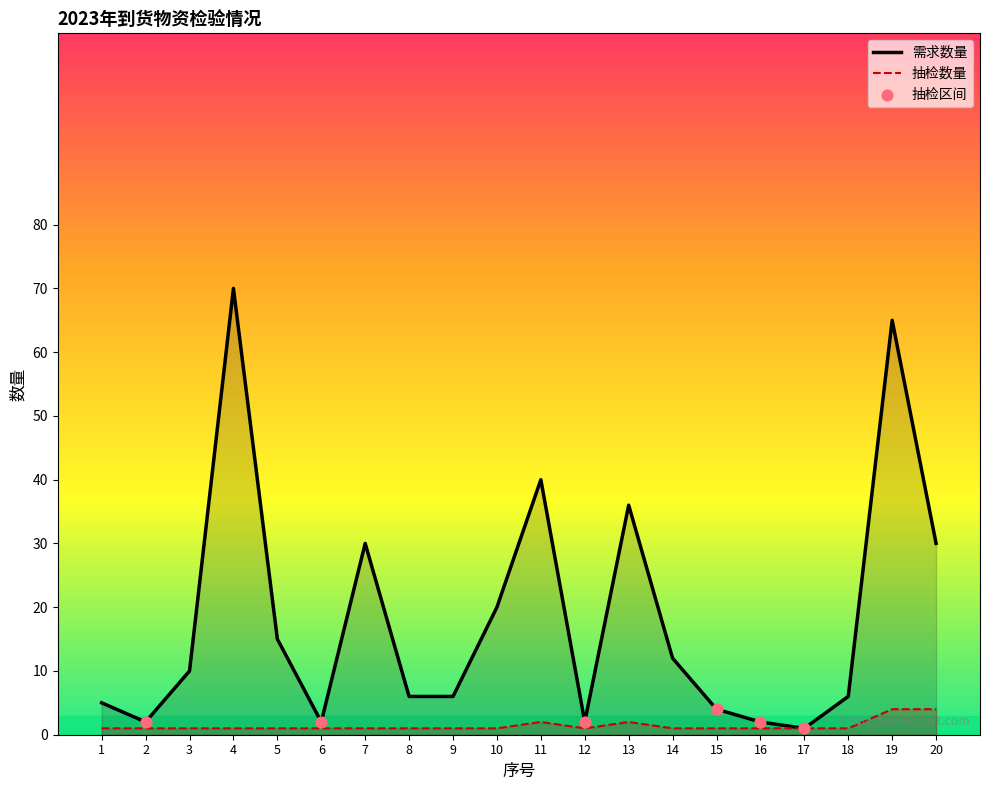

Is it true that 需求数量 equals 4 at 15?

True